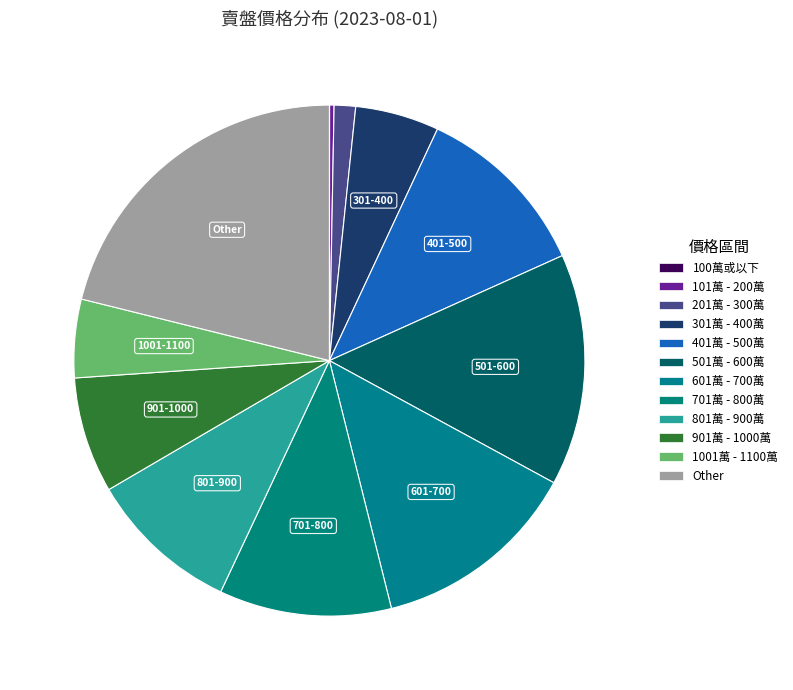

Is there any slice that represents more than half of the pie?

No